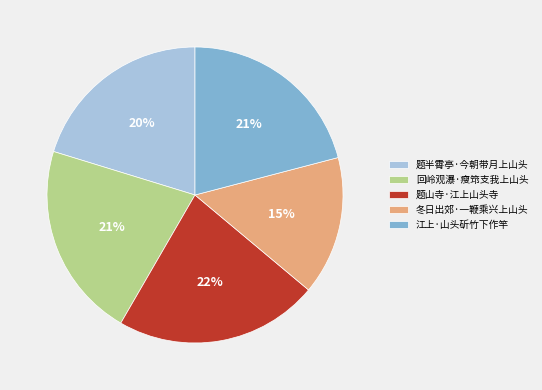

Which slice is the smallest?

冬日出郊·一鞭乘兴上山头